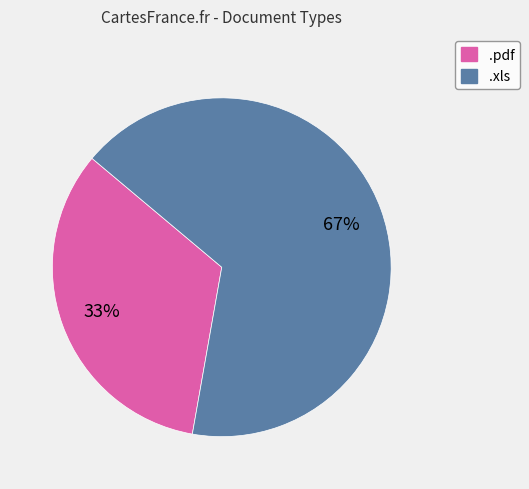

What percentage is the .pdf slice, to the nearest percent?

33%